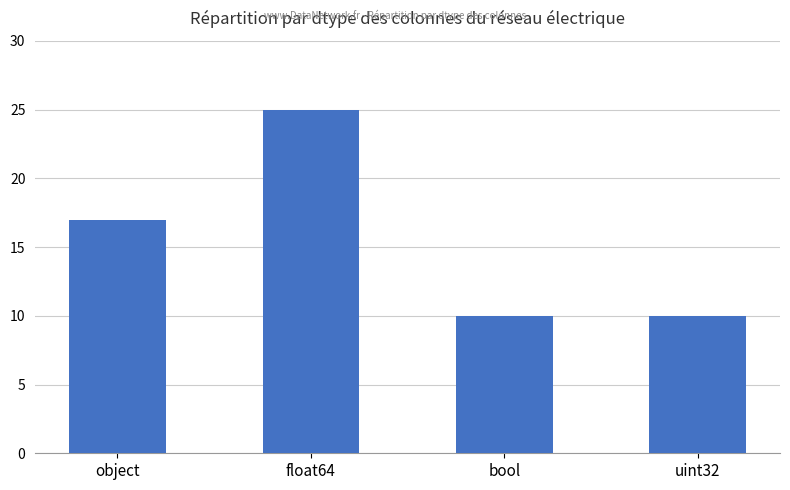

What is the greatest value displayed?

25